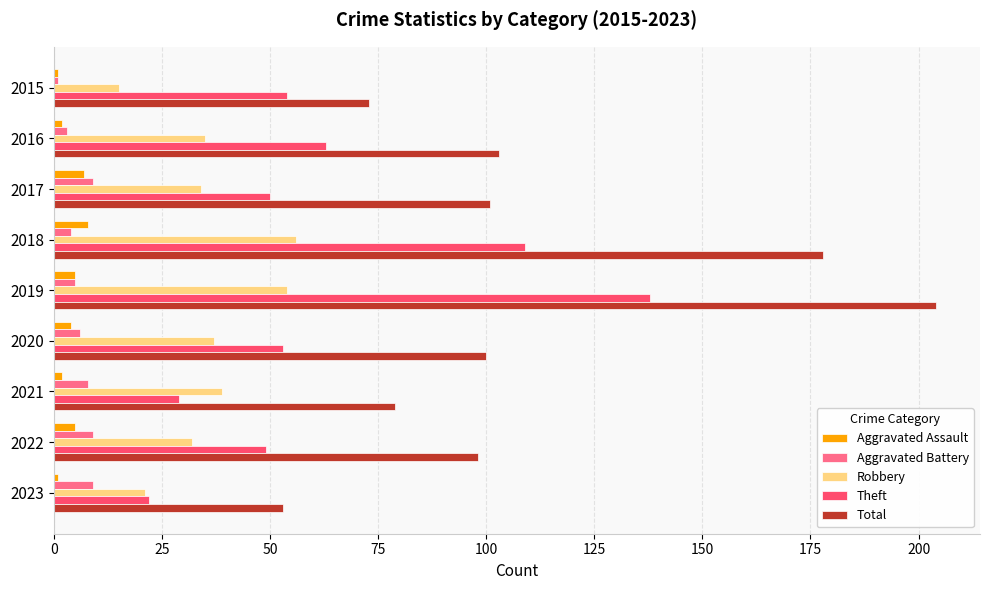

Which series has the largest range (max minus min)?

Total